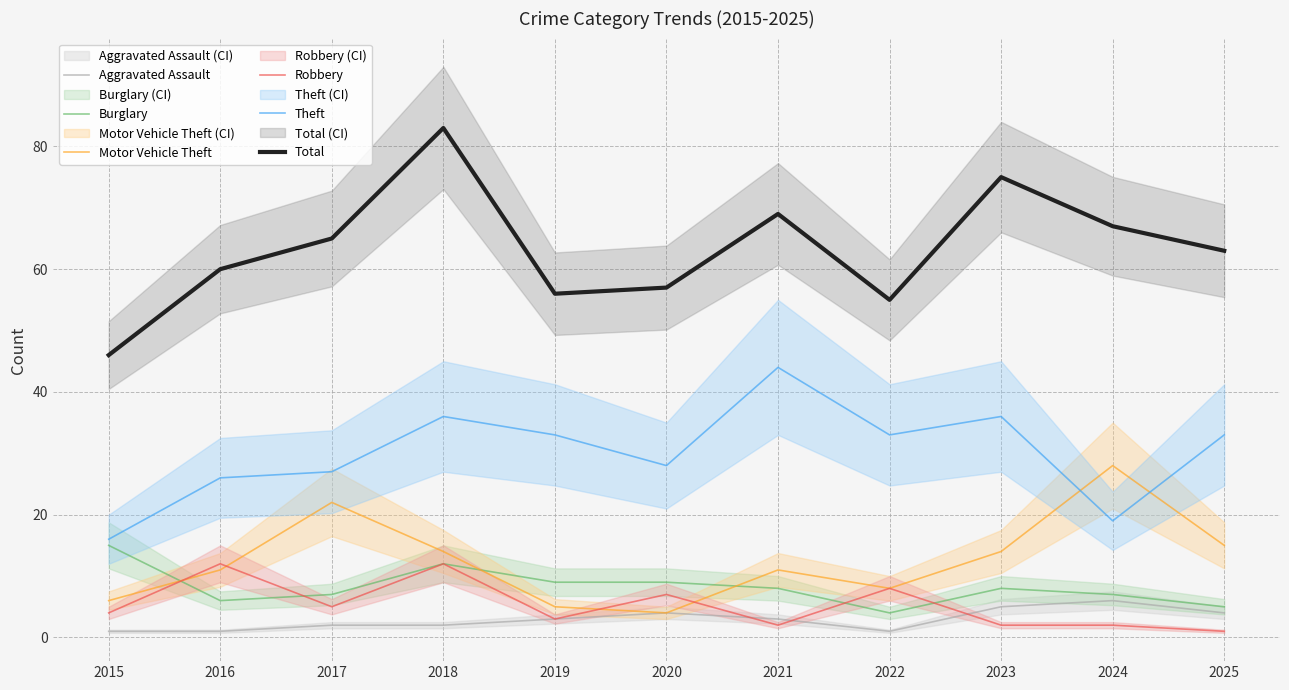

What is the difference between the maximum and minimum values in the Motor Vehicle Theft series?

24